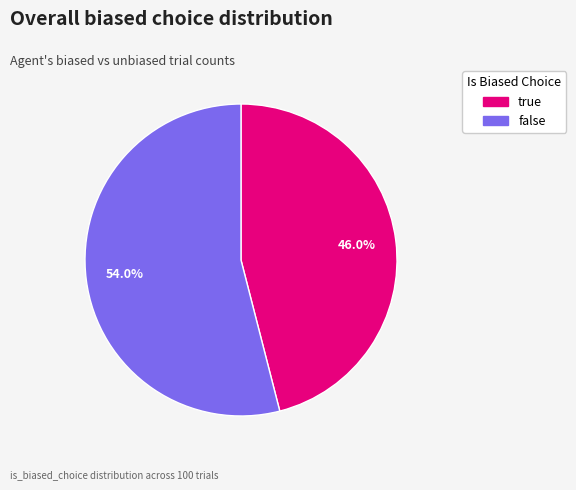

What percentage is the false slice, to the nearest percent?

54%